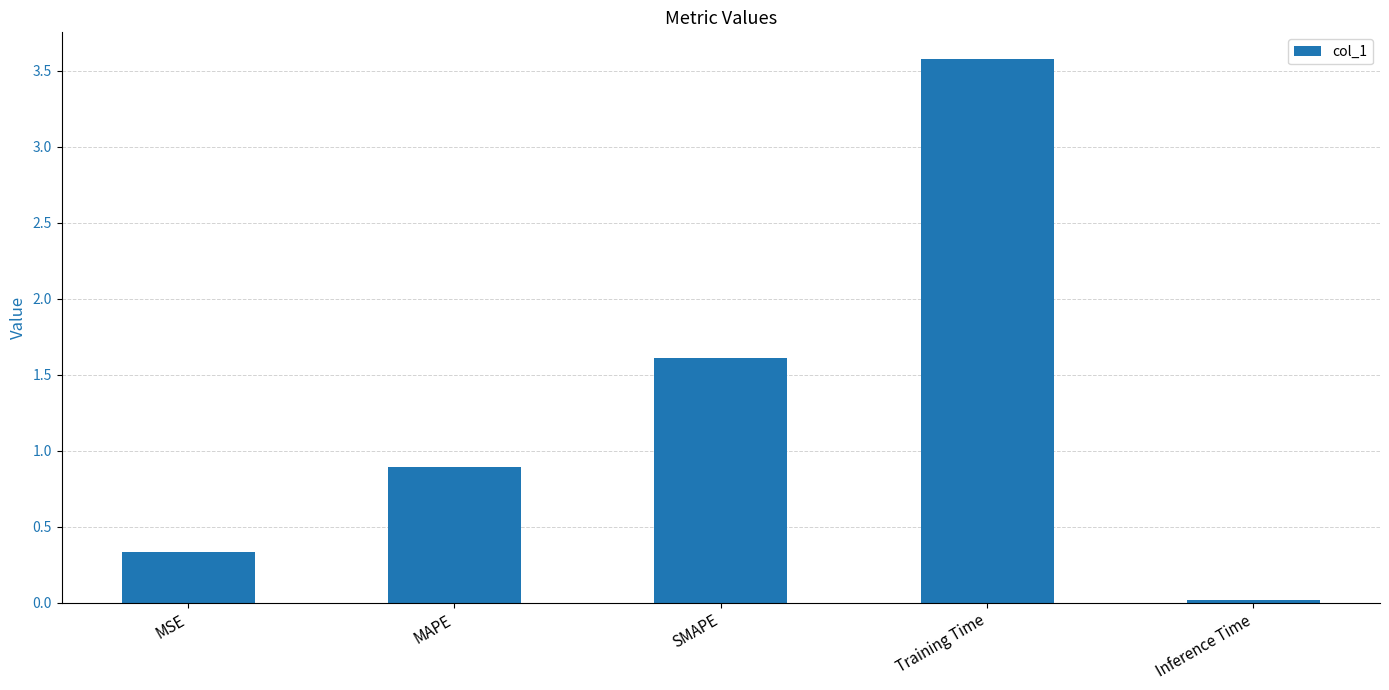

Rank the categories by value from lowest to highest.

Inference Time, MSE, MAPE, SMAPE, Training Time